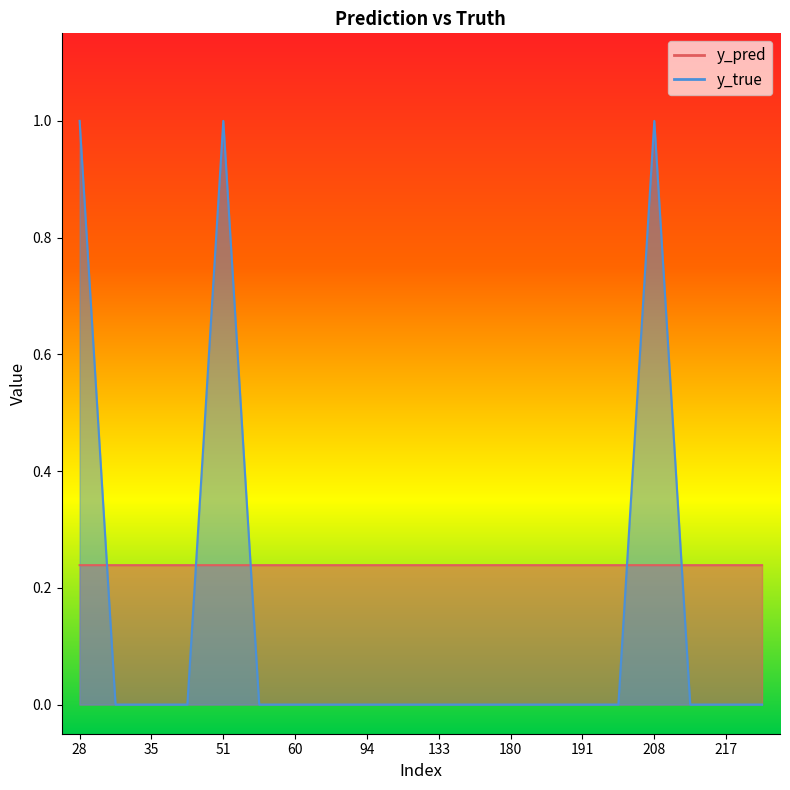

True or false: y_pred and y_true cross at least once.

True